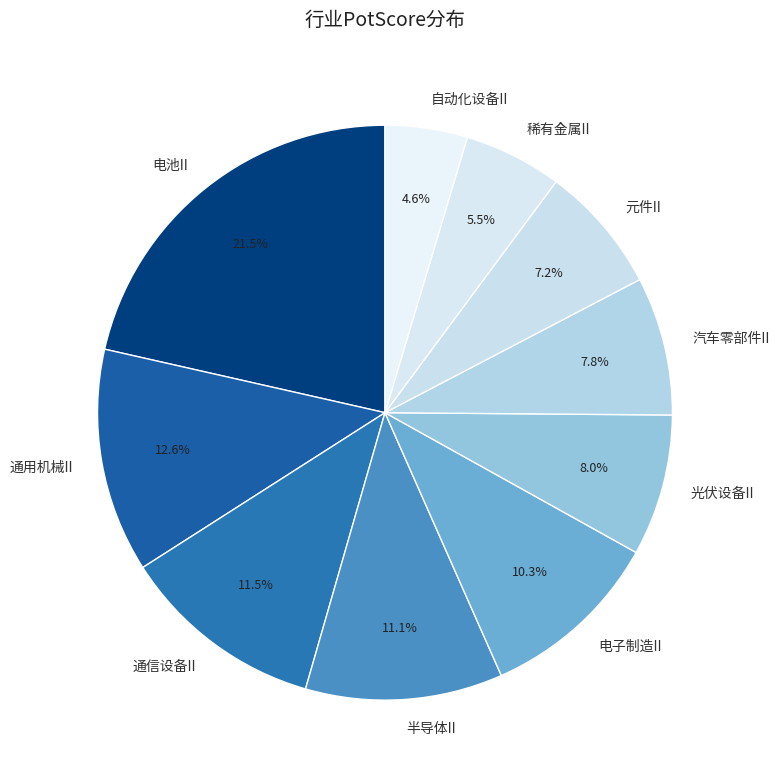

Does 电池II represent more than half of the total?

No